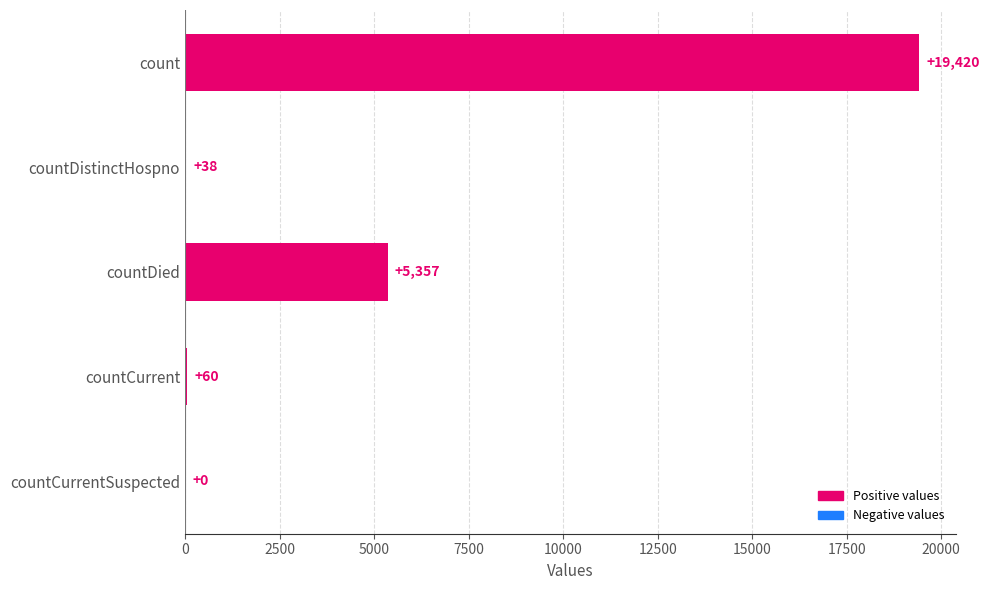

How many categories are shown in the chart?

5